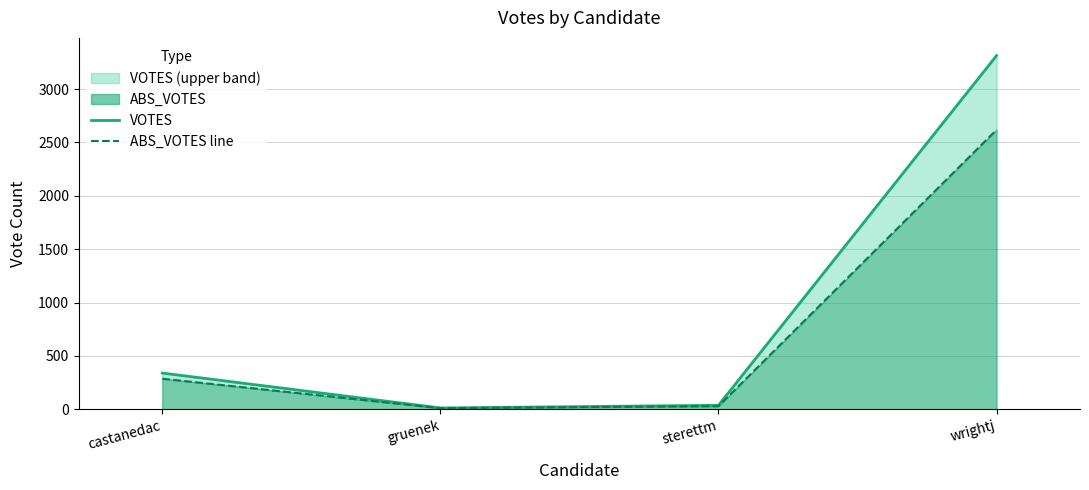

List the labels in order of ABS_VOTES line value, smallest first.

gruenek, sterettm, castanedac, wrightj